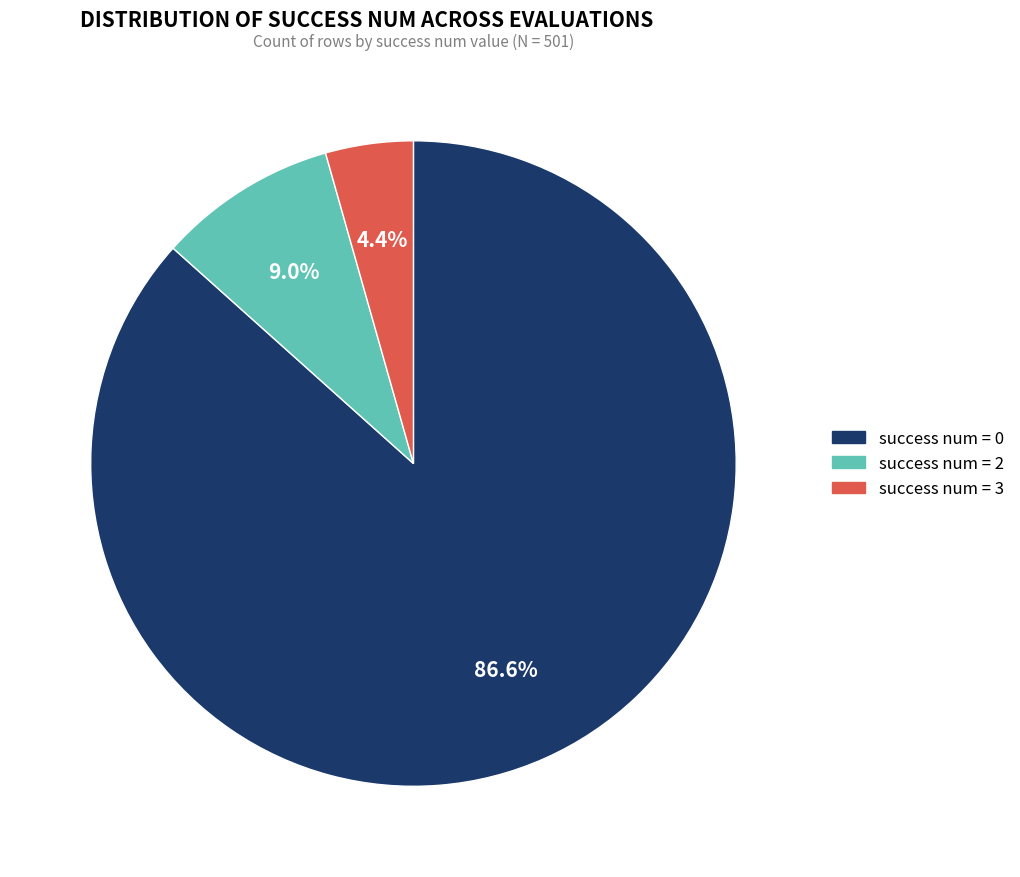

Which slice is the smallest?

success num = 3